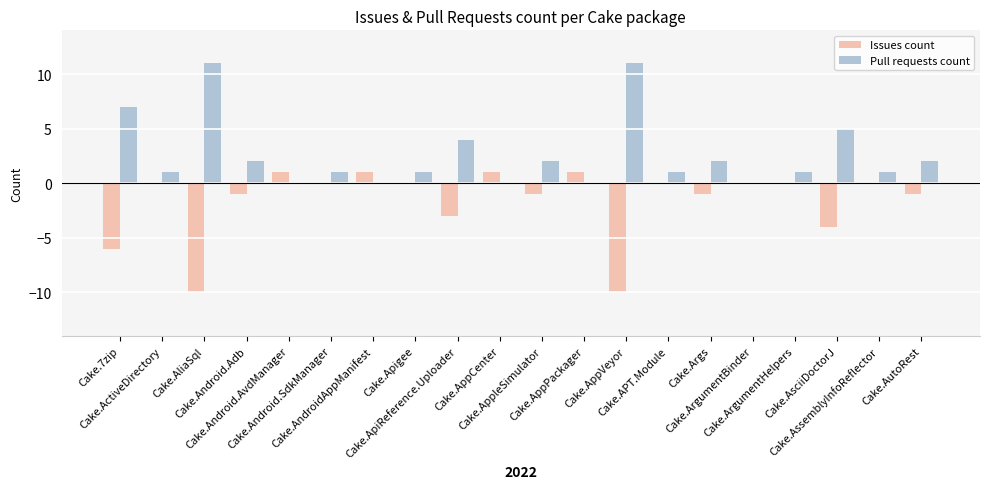

What is the greatest value displayed?

11